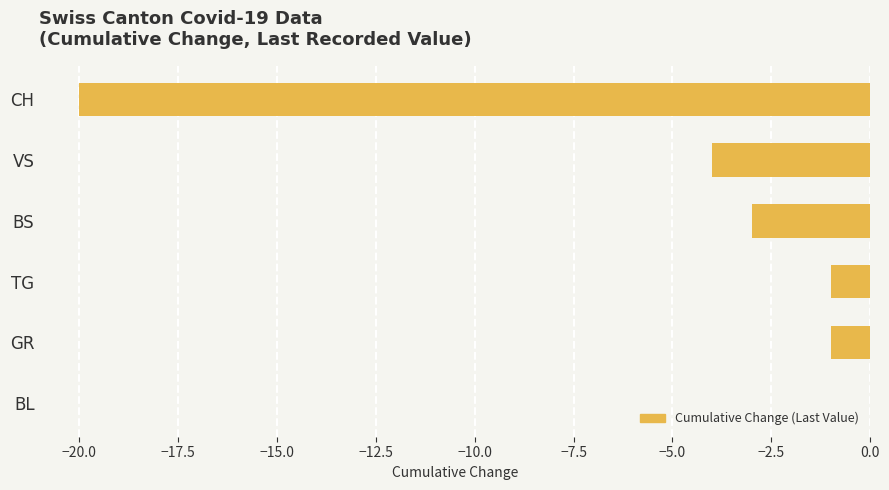

What is the change in value from CH to BL?

+20